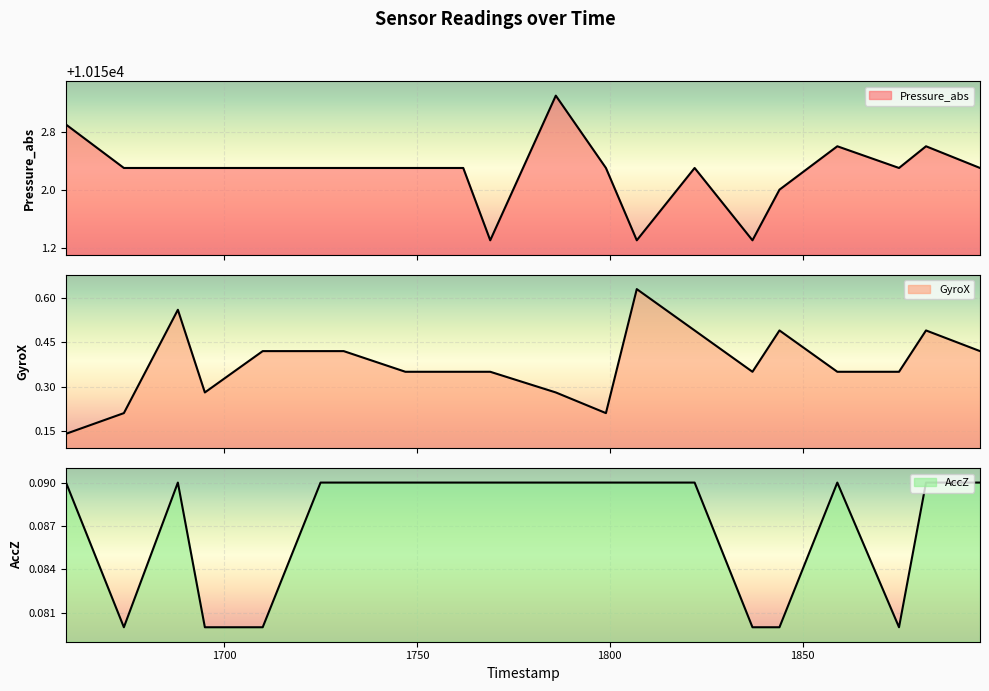

True or false: GyroX and Pressure_abs cross at least once.

False